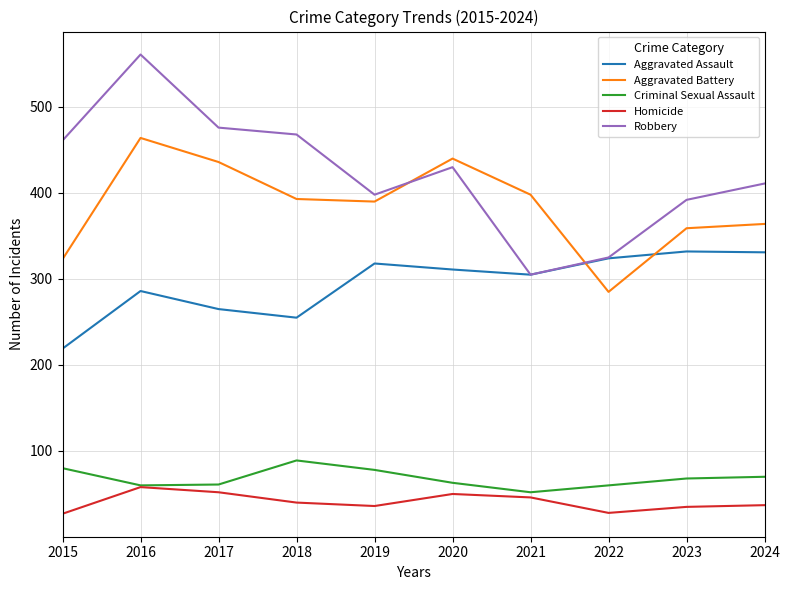

Is the value of Aggravated Assault at 2019 greater than the value of Homicide at 2019?

Yes